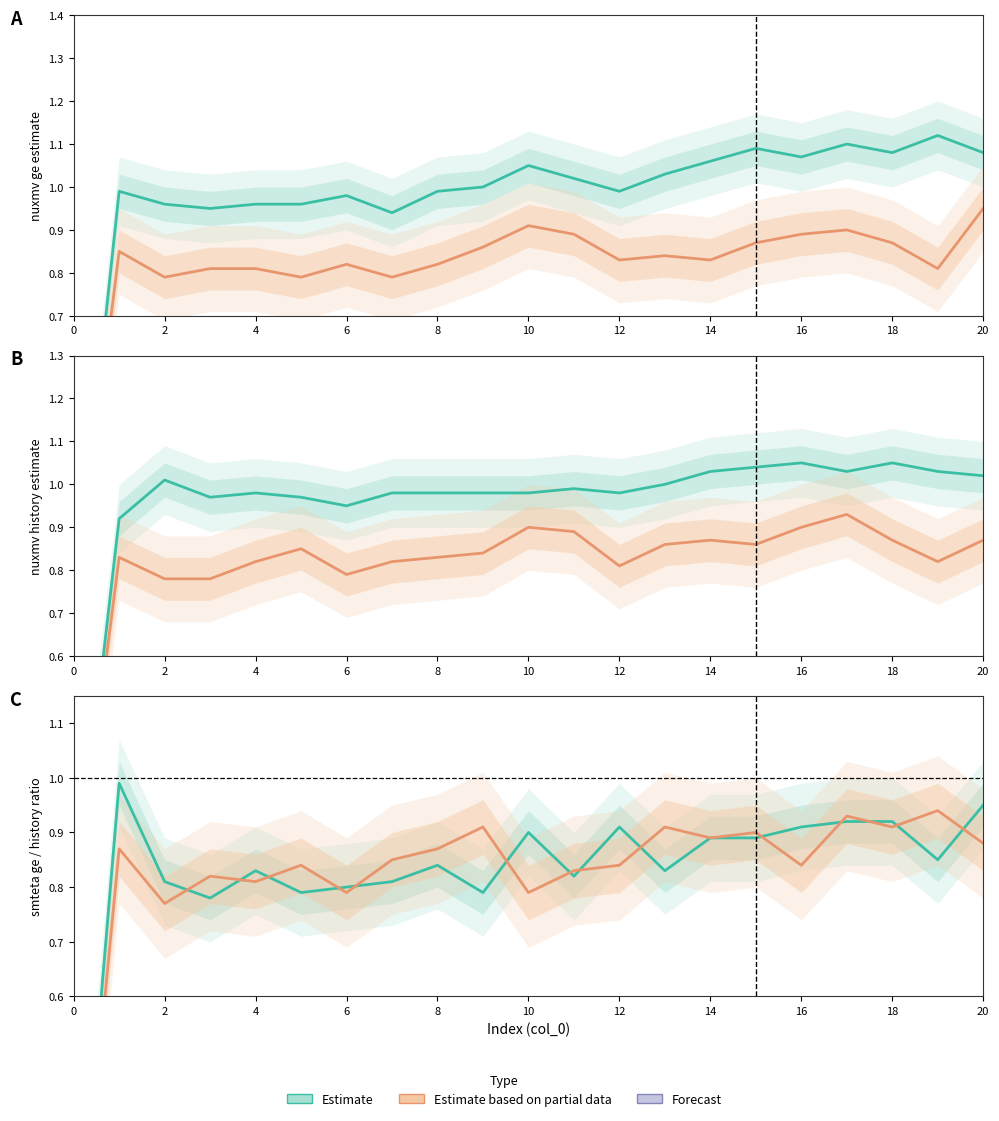

Which series has the widest spread of values?

nuxmv ge